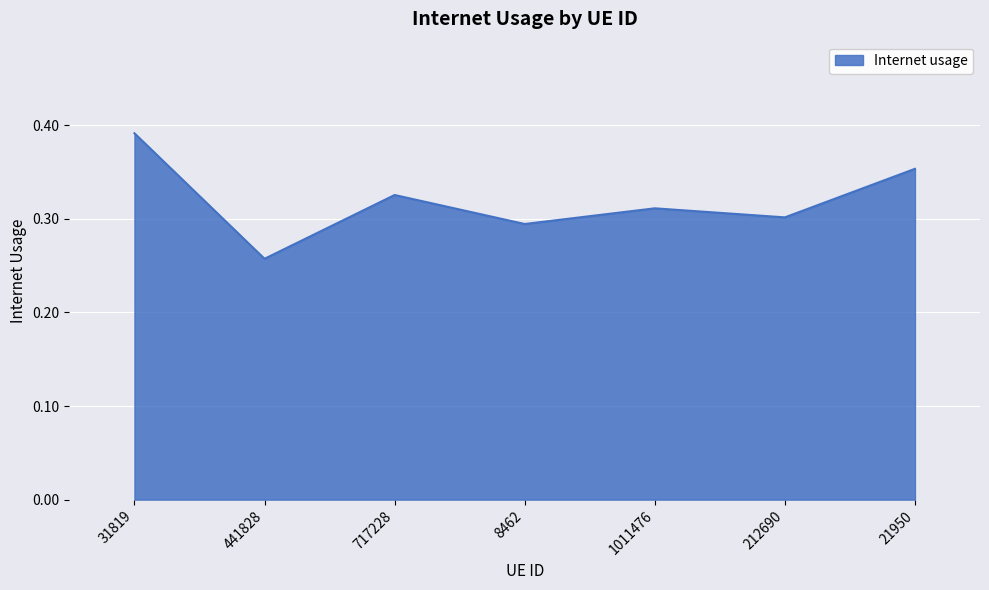

Where is the data nearest to the value 0?

441828